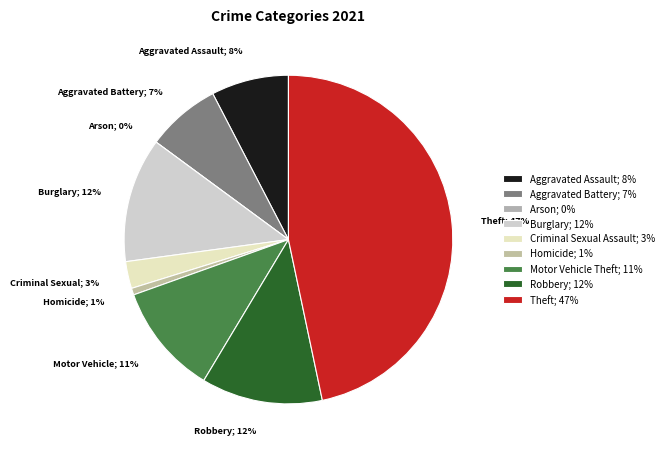

What is the smallest slice in the pie chart?

Arson